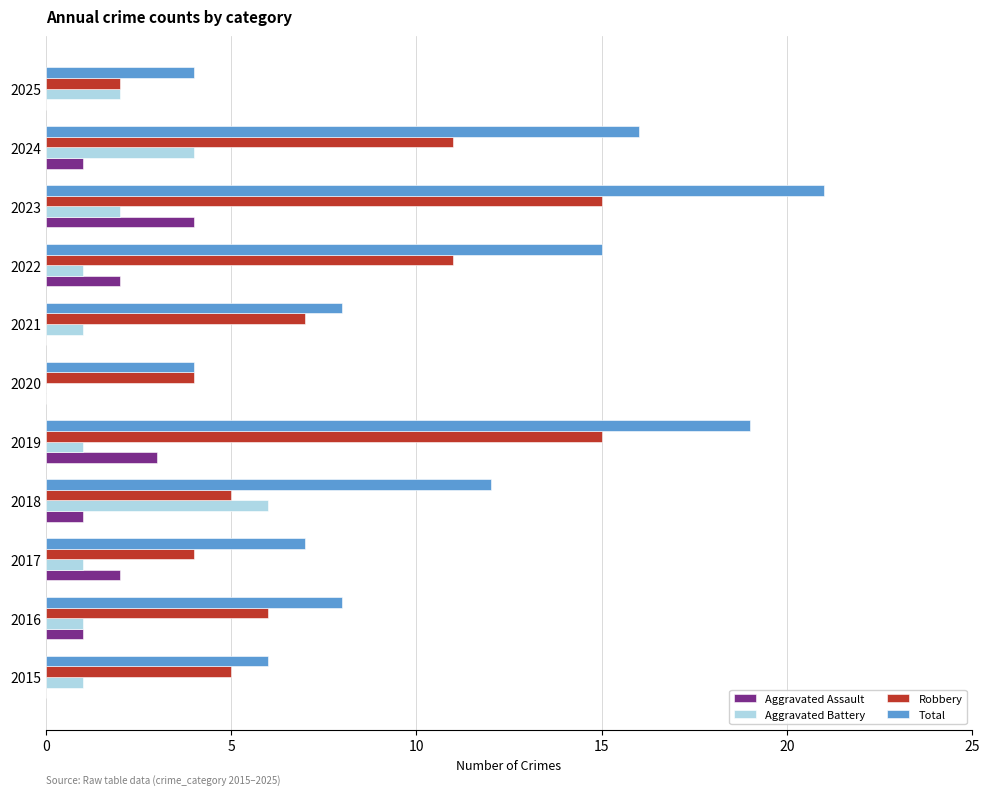

Count the number of categories in the chart.

11